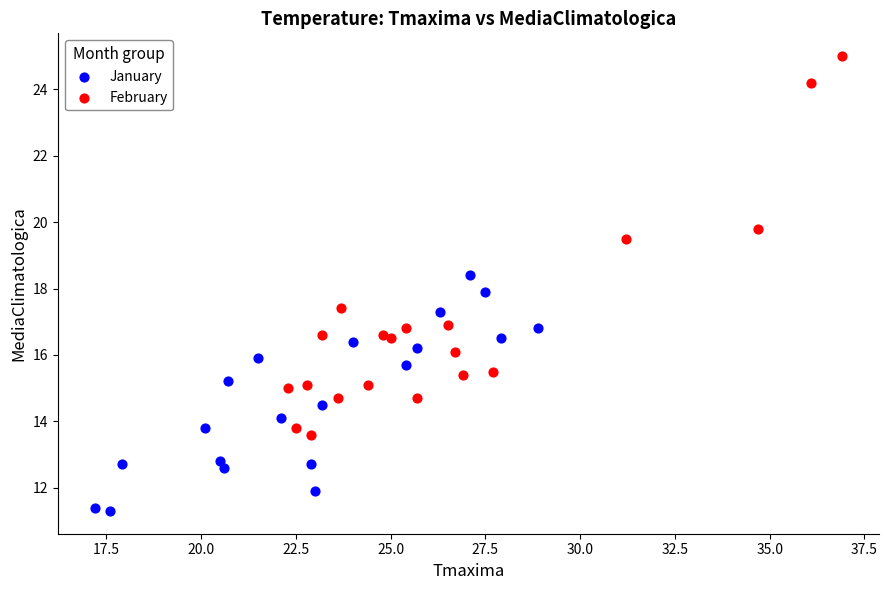

Which series contains the highest Y value?

February